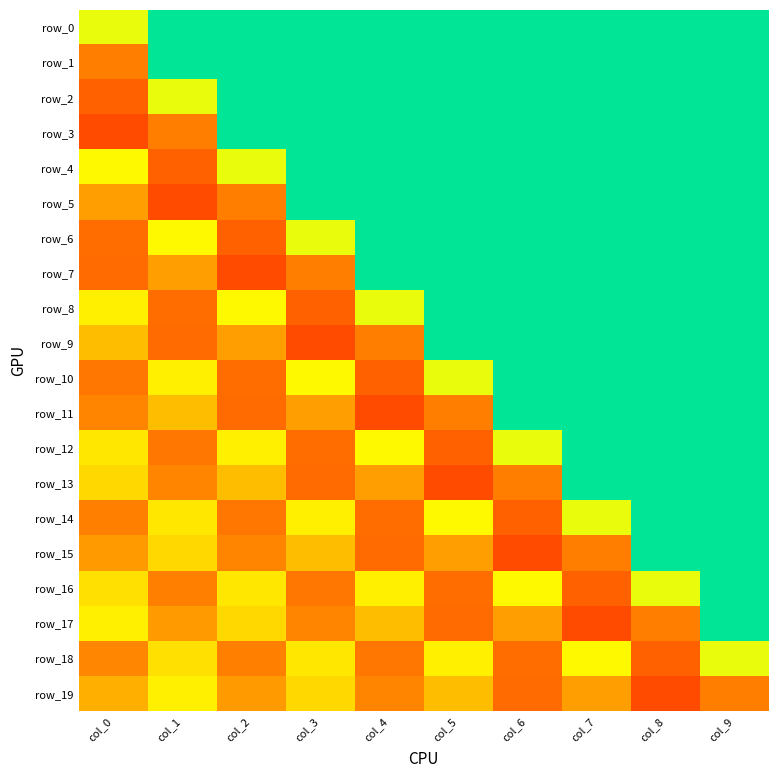

What is the sum of all row_17 values?

7.3